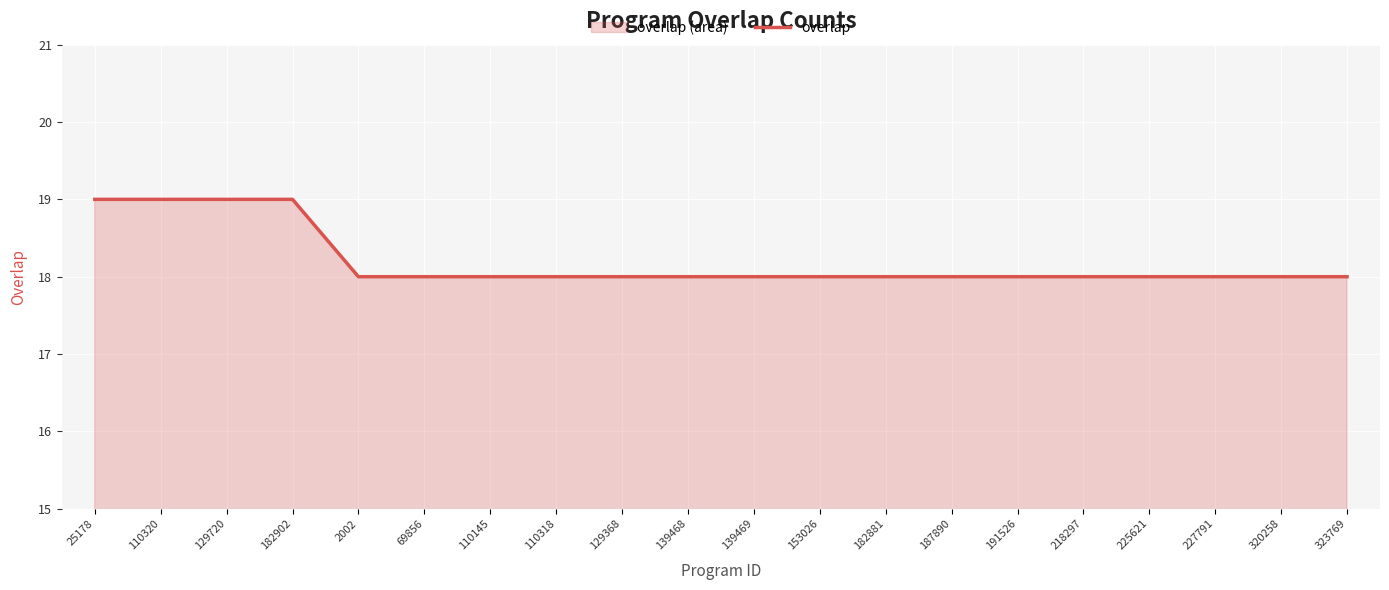

True or false: there are more than 2 points higher than both neighbors.

False